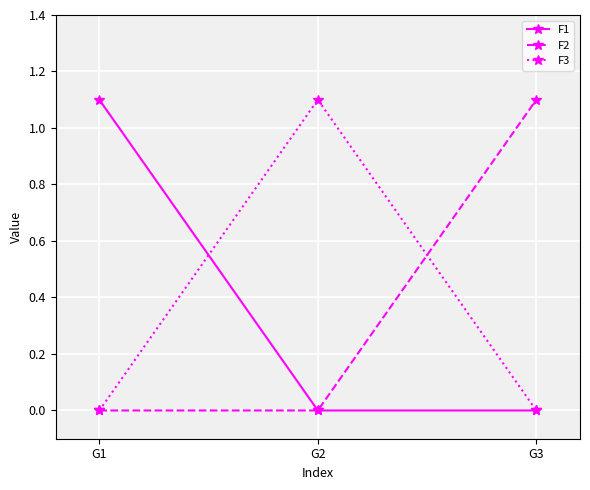

How many series are shown in this chart?

3